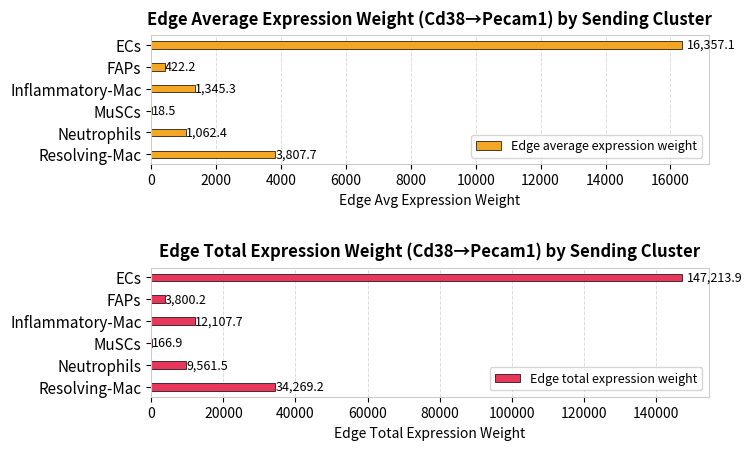

Which category has the highest value in the Edge total expression weight series?

ECs